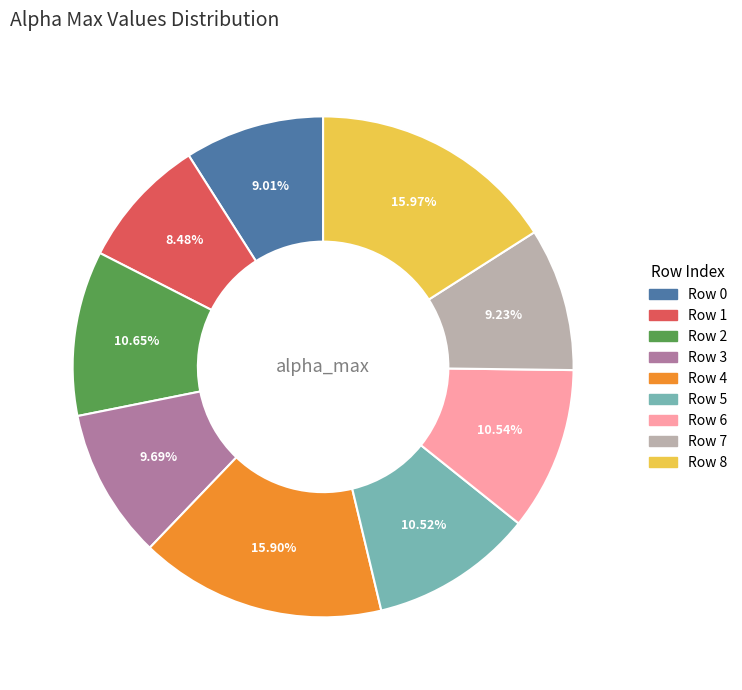

Count the number of slices in the pie.

9